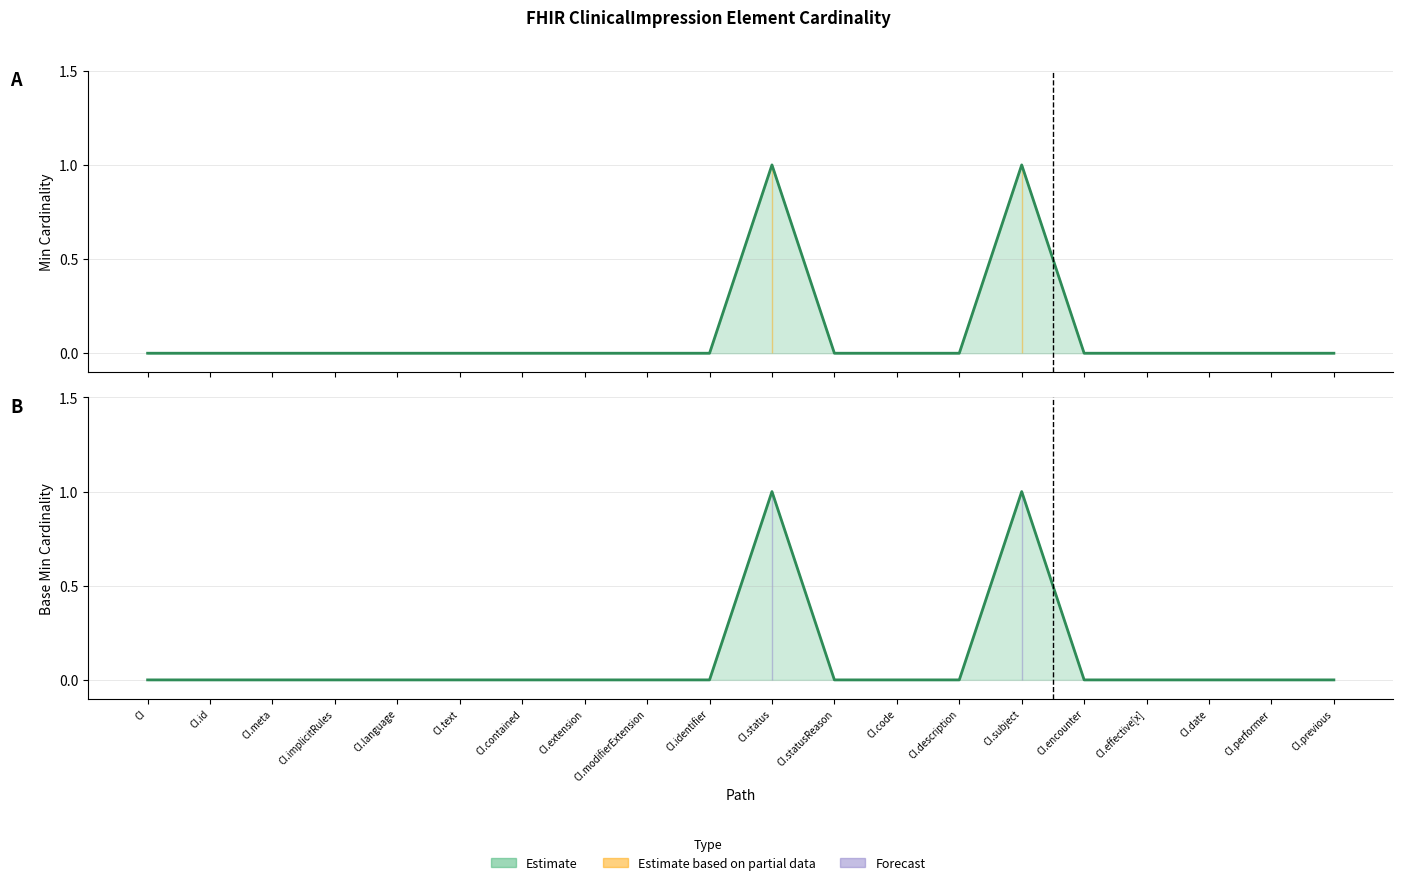

The Min series shows 0 at CI.contained. True or false?

True